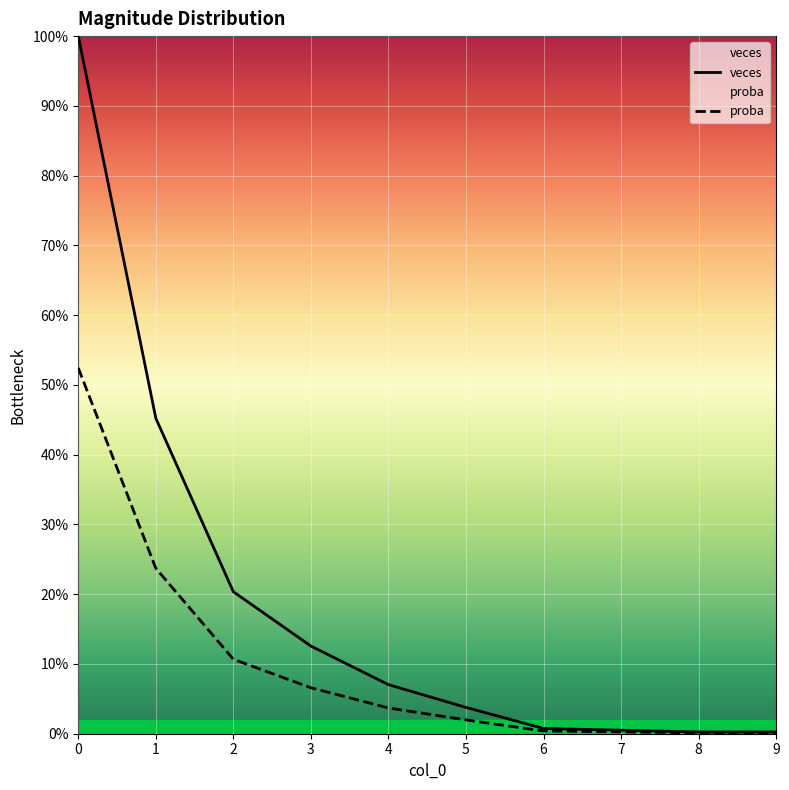

True or false: proba and veces intersect in this chart.

False